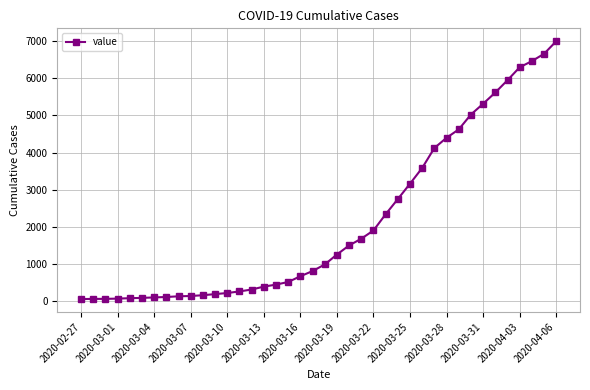

What is the greatest value displayed?

6995